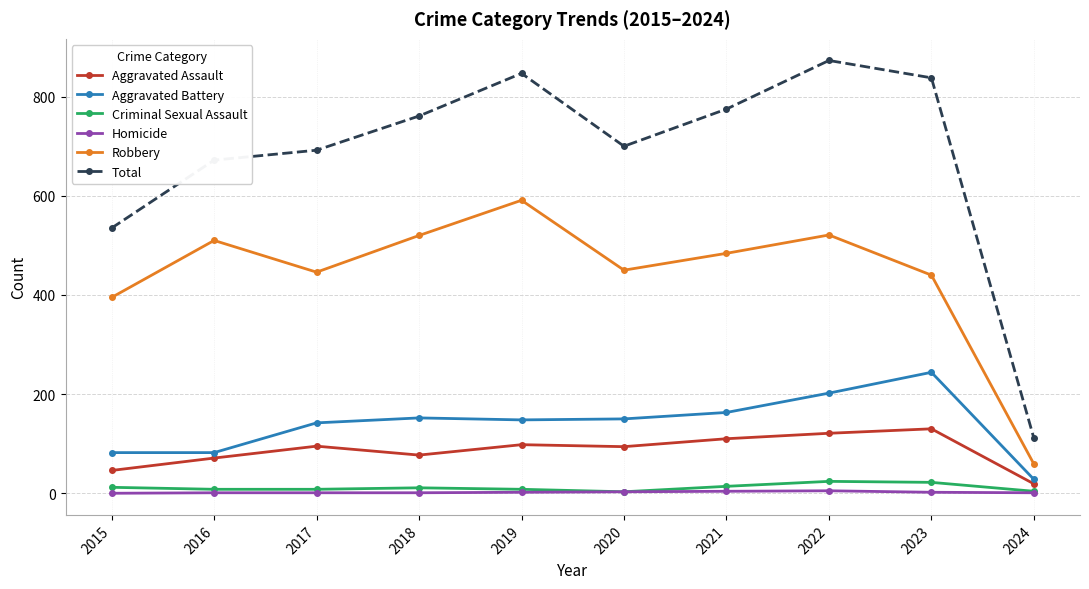

True or false: Aggravated Assault has more than 1 interior local peaks.

True